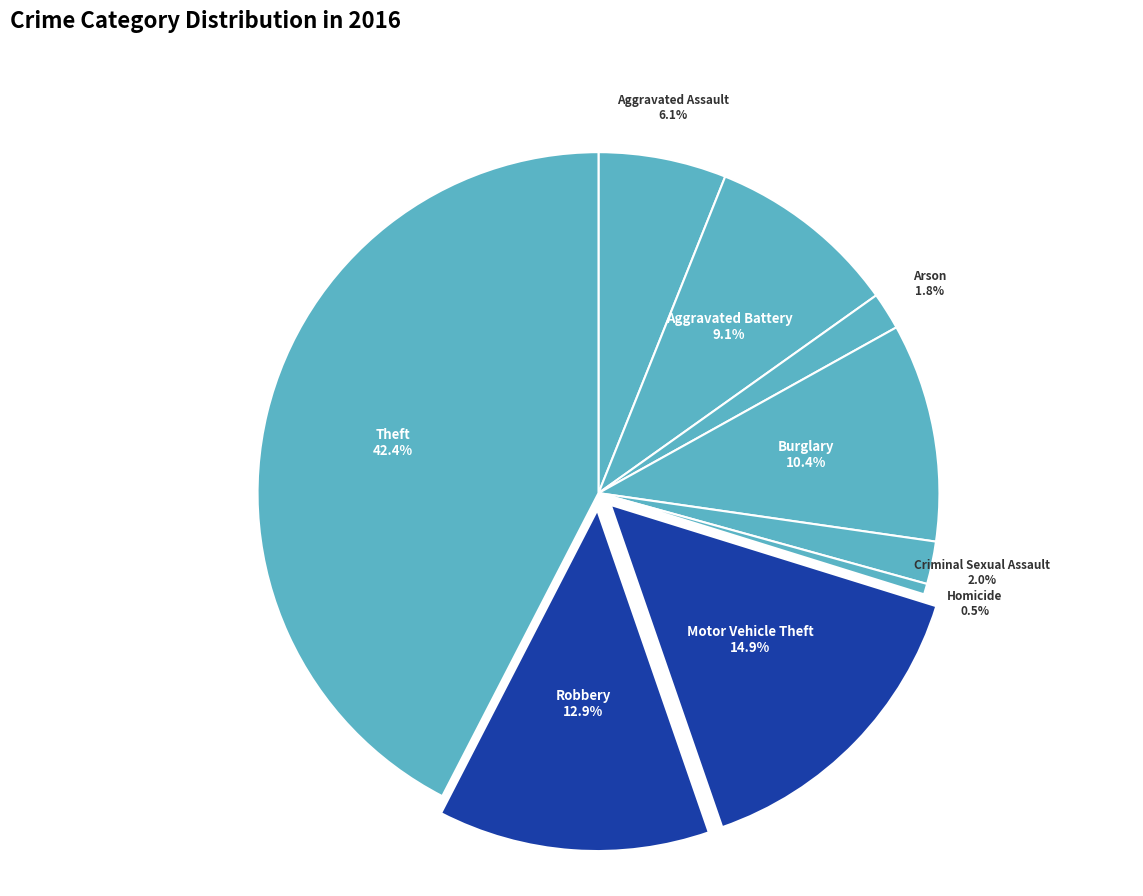

To the nearest percent, what percentage of the pie is Robbery?

13%